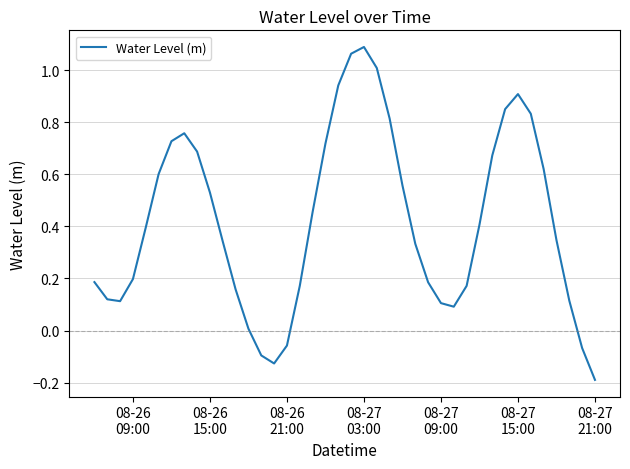

How many values are above zero?

35